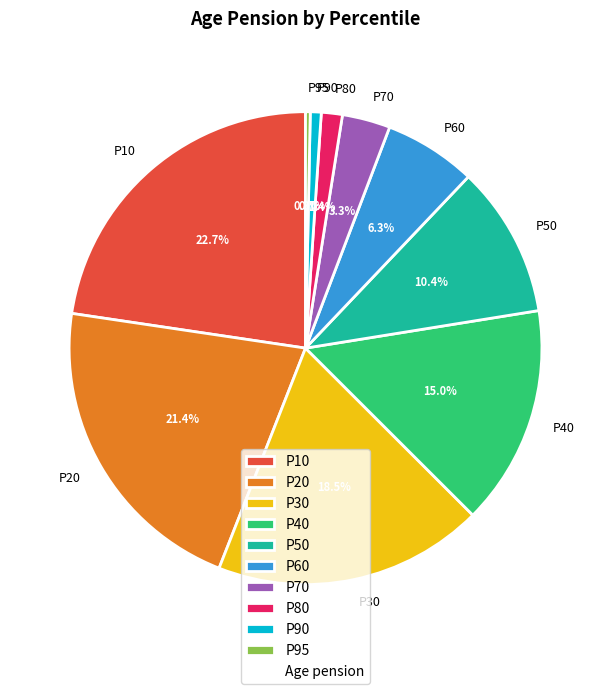

Combined, do P10 and P30 account for over 50%?

No